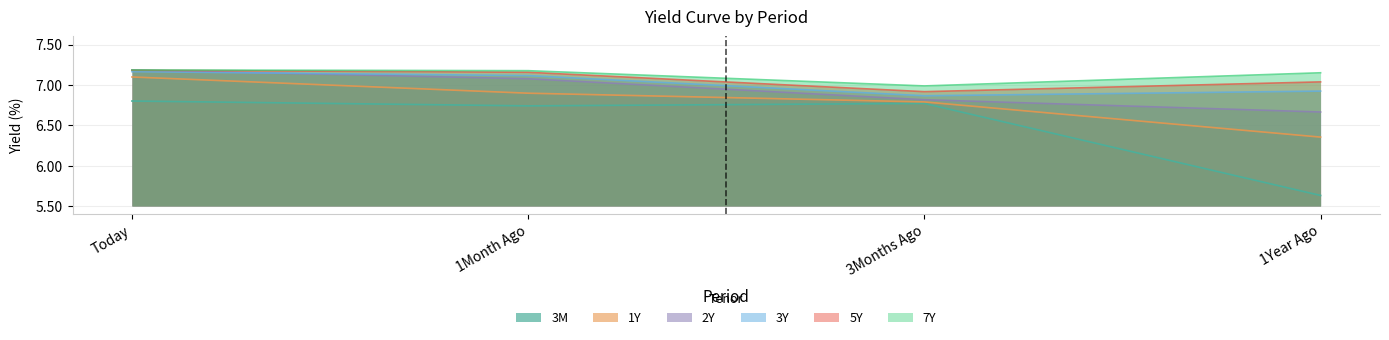

The value of 5Y at 3Months Ago is 6.9. True or false?

True